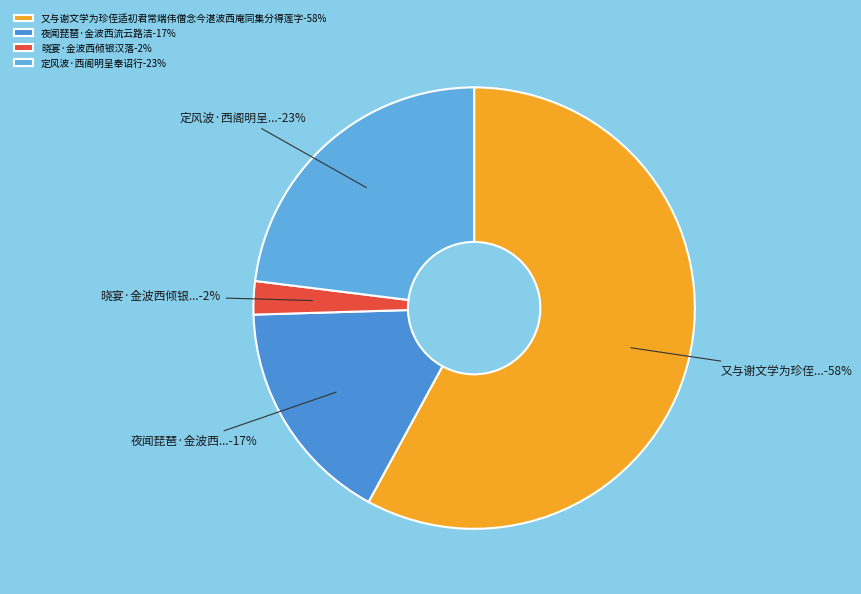

Between 定风波·西阁明呈奉诏行 and 又与谢文学为珍侄适初君常端伟僧念今湛波西庵同集分得莲字, which is larger?

又与谢文学为珍侄适初君常端伟僧念今湛波西庵同集分得莲字